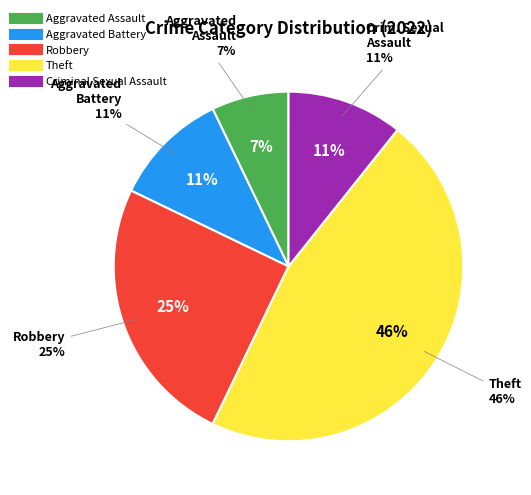

Approximately how many times larger is the value at Criminal Sexual Assault compared to Robbery?

0.4